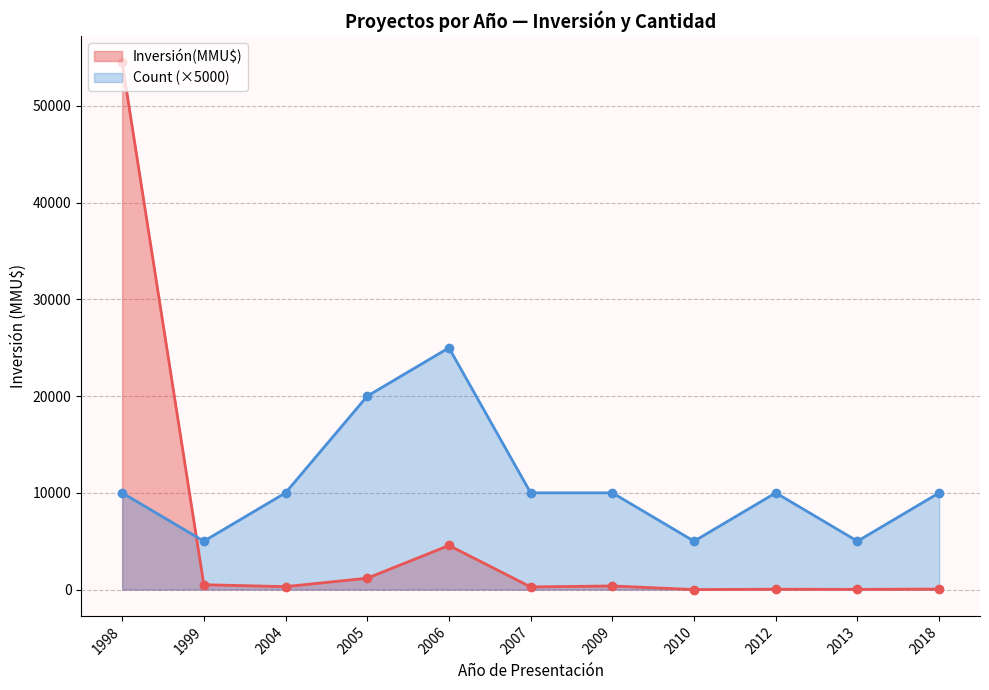

How many data points does each series have?

11